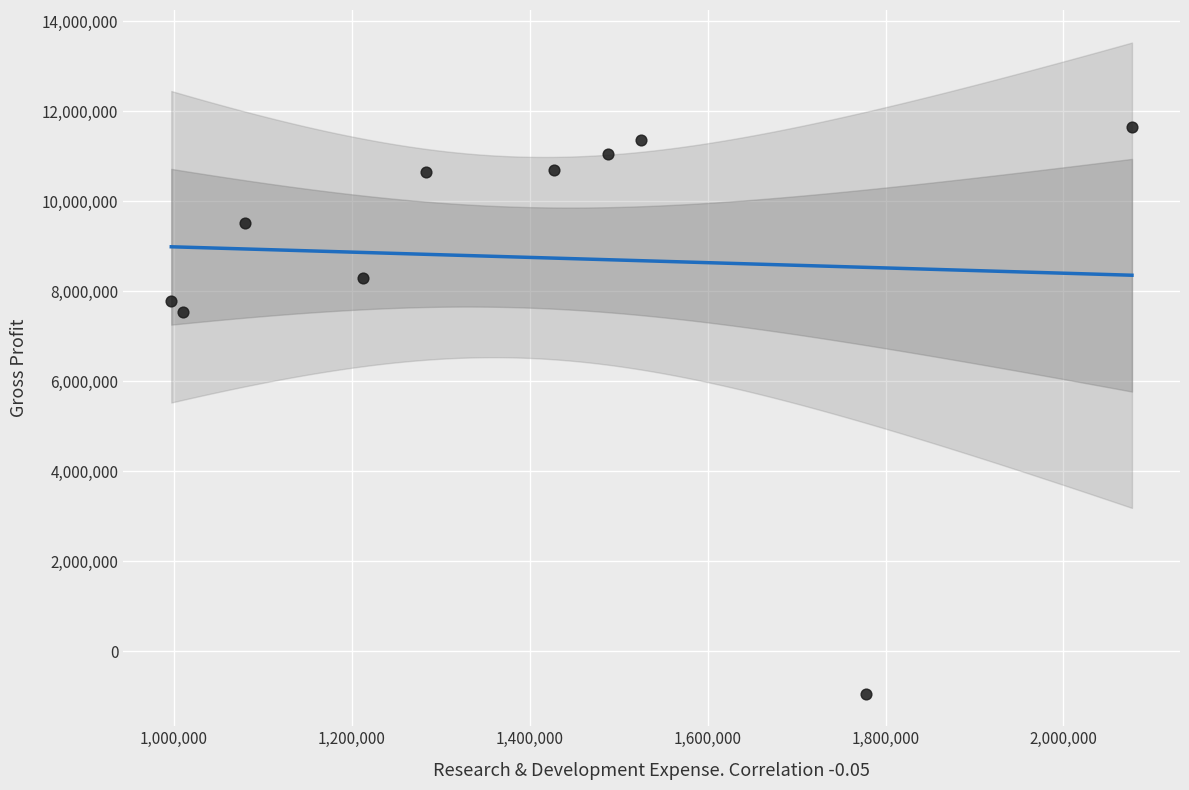

What is the average X value?

1387800